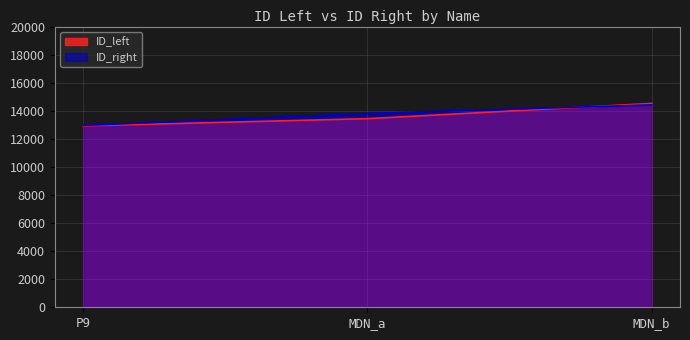

What is the value of the ID_right point at the 1st from the left?

12955